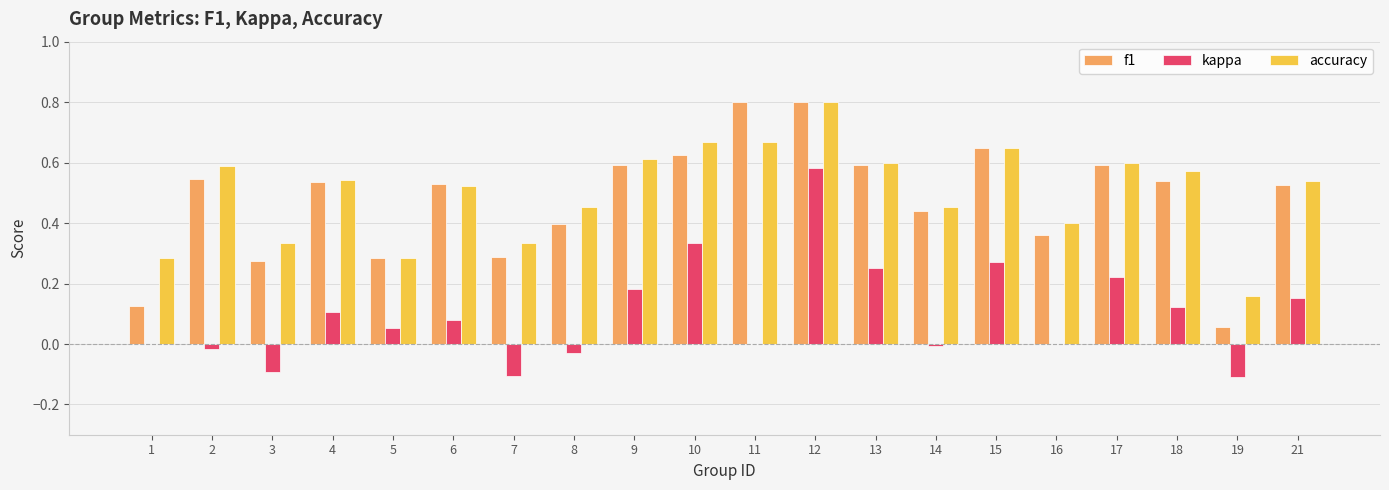

True or false: kappa has a value of 0.4 at 16.

False